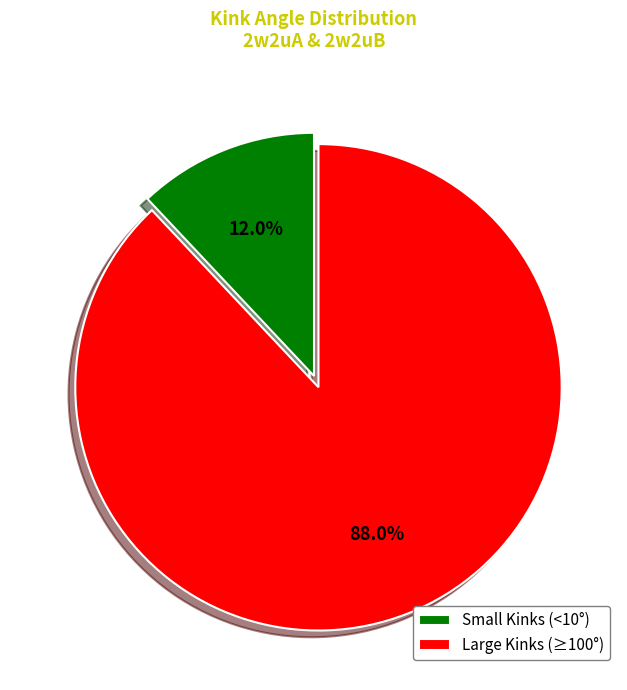

Rank the categories by value from highest to lowest.

Large Kinks (≥100°), Small Kinks (<10°)